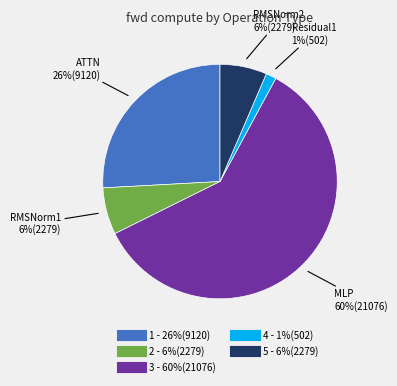

To the nearest percent, what is the average slice percentage?

20%